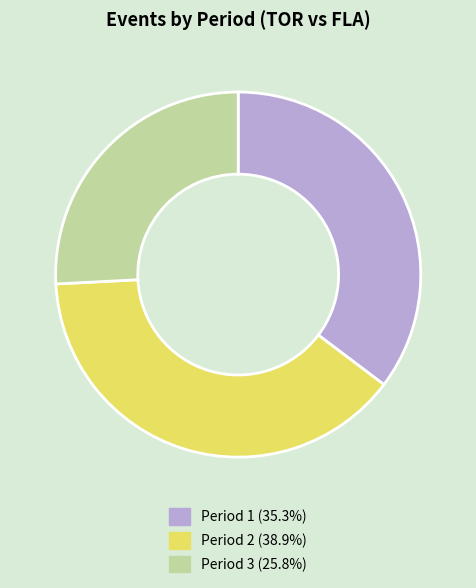

Which has a higher value, Period 3 or Period 2?

Period 2